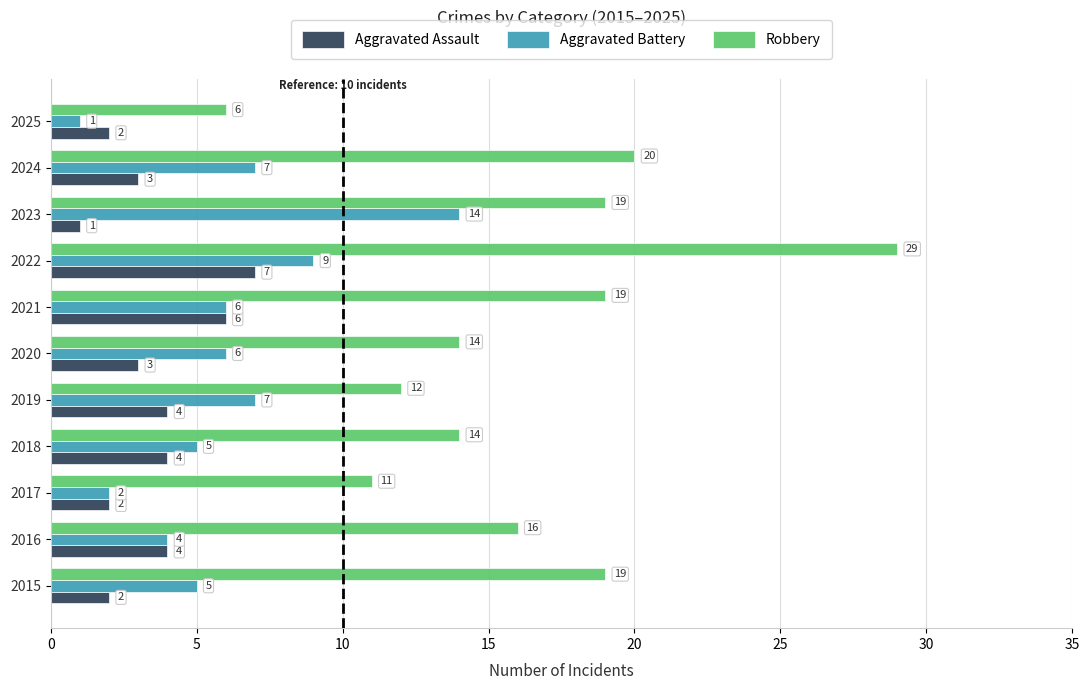

At how many categories does at least one series exceed 17?

5